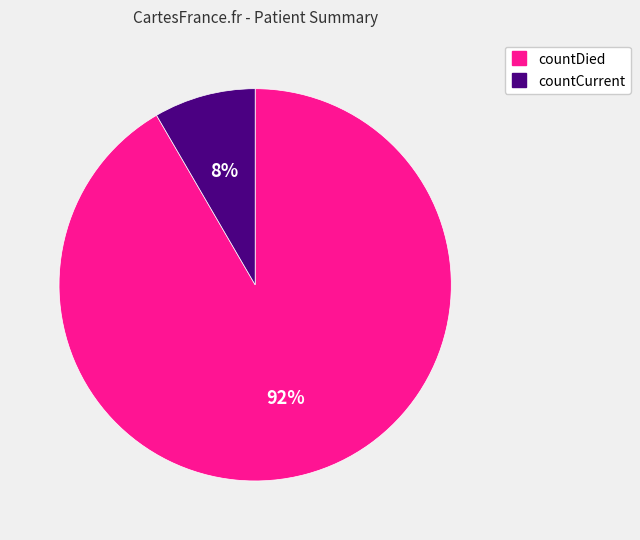

Which has a higher value, countCurrent or countDied?

countDied